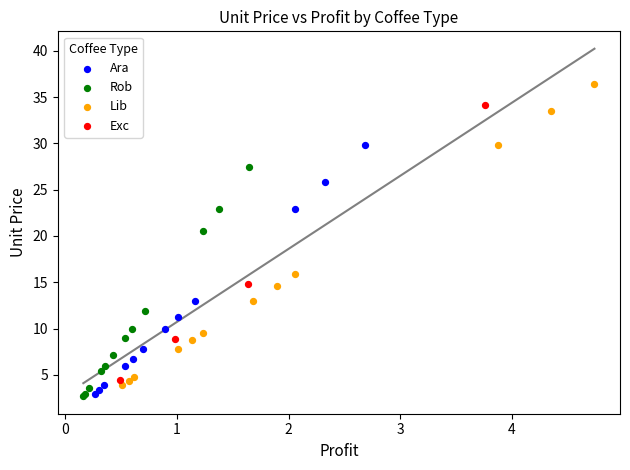

Which series has the largest Y range (max minus min)?

Lib